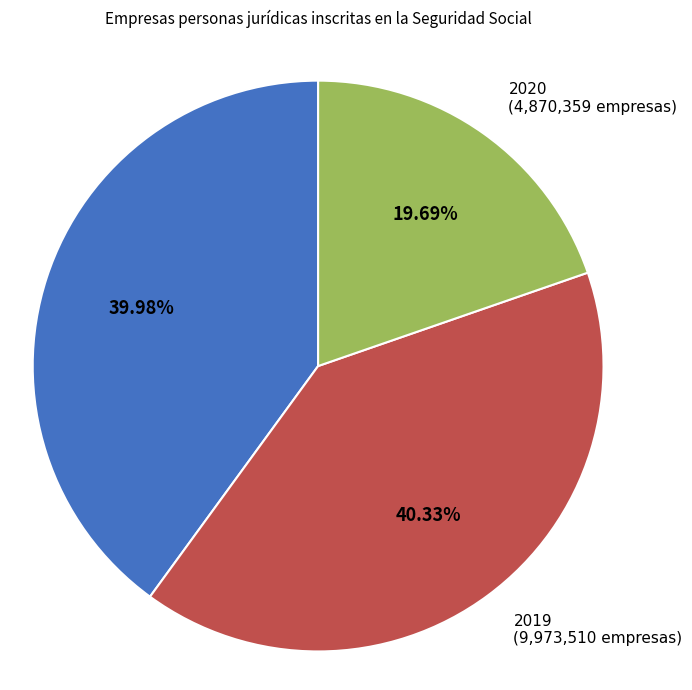

Do 2020 and 2019 together represent more than half of the pie?

Yes